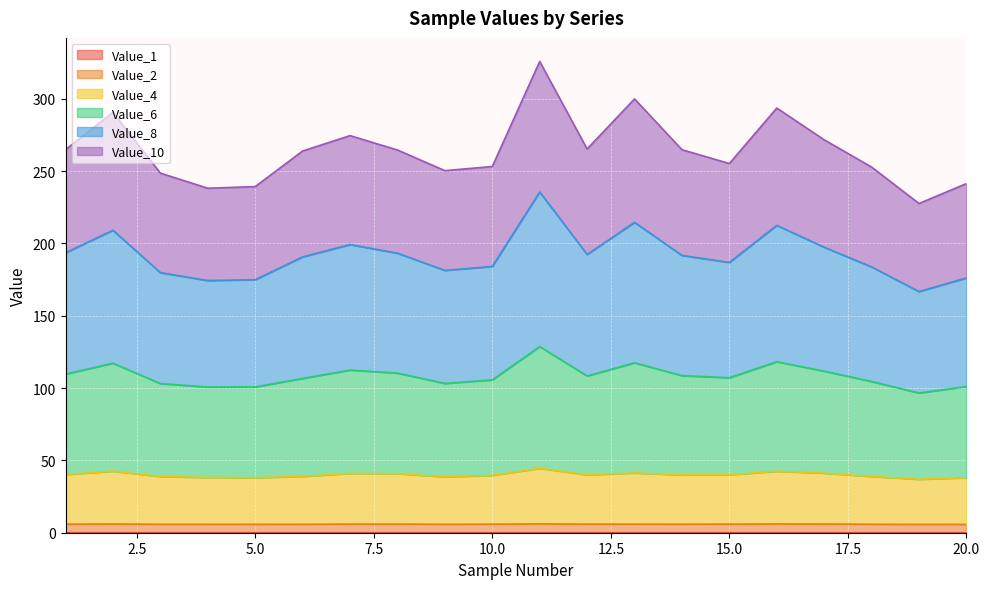

Is the value of Value_1 at 20 greater than the value of Value_8 at 4?

No